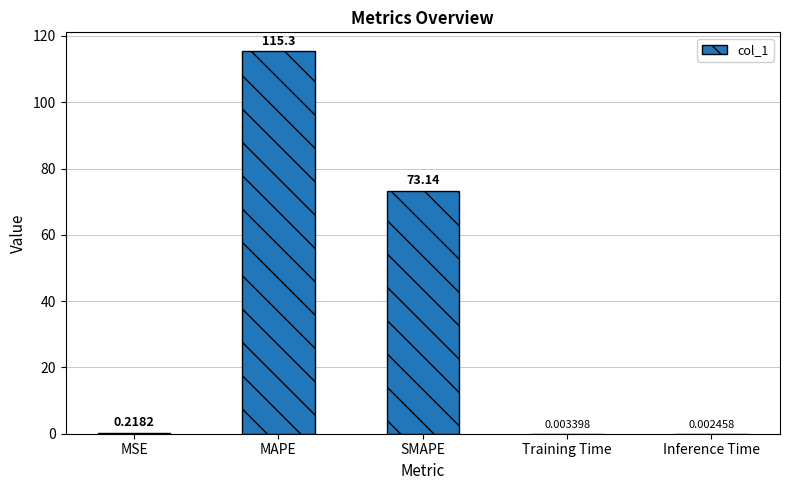

What is the sum of all values?

188.7